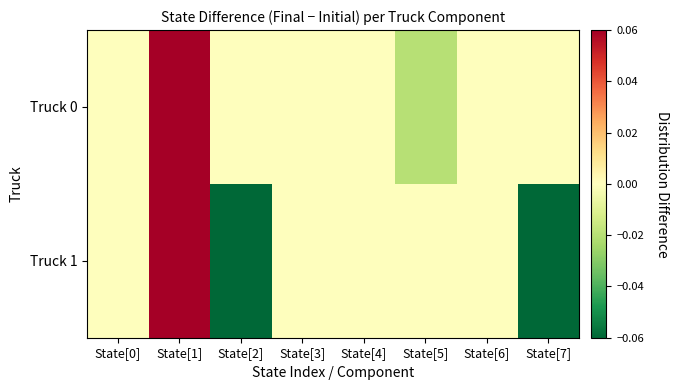

At how many categories does at least one series exceed 0?

1